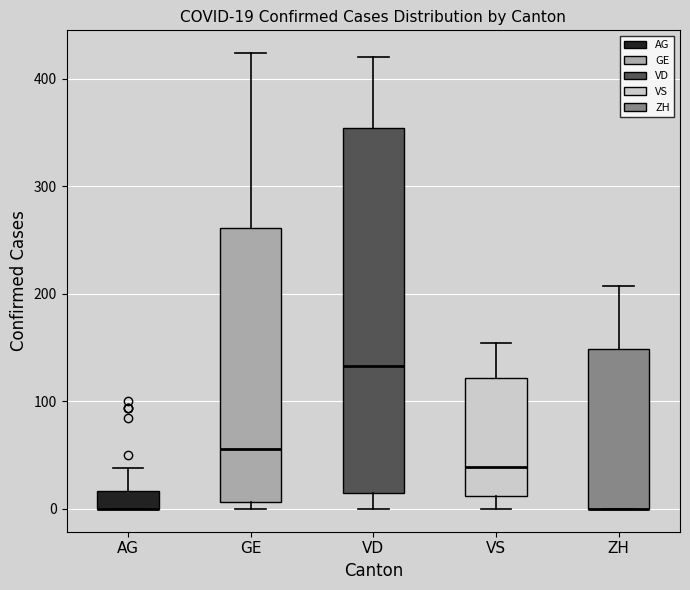

Comparing the boxes themselves (not the whiskers), which one is the tallest?

VD